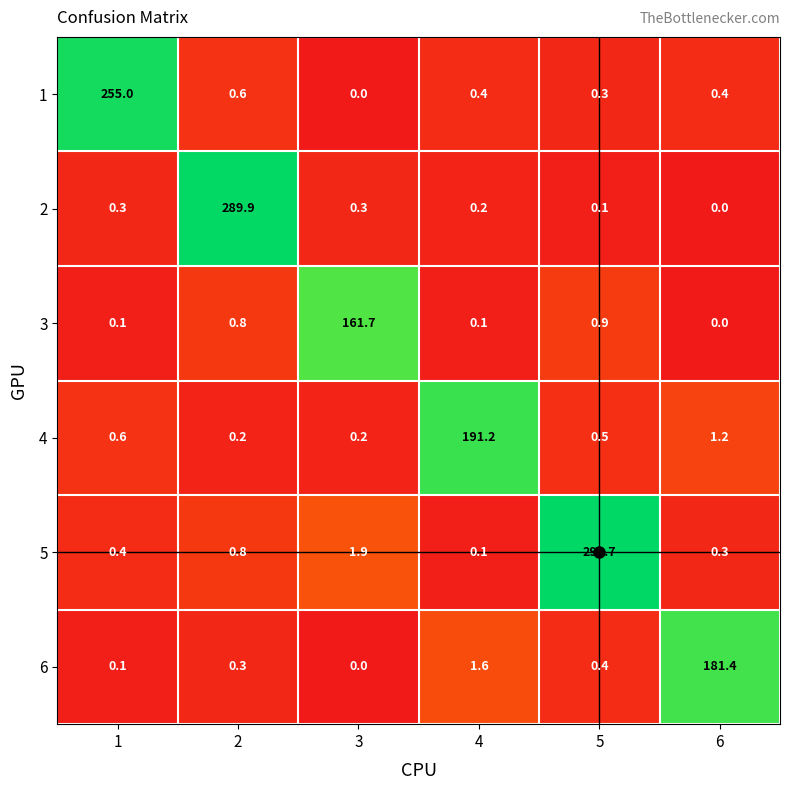

Which series has the largest total across all categories?

5